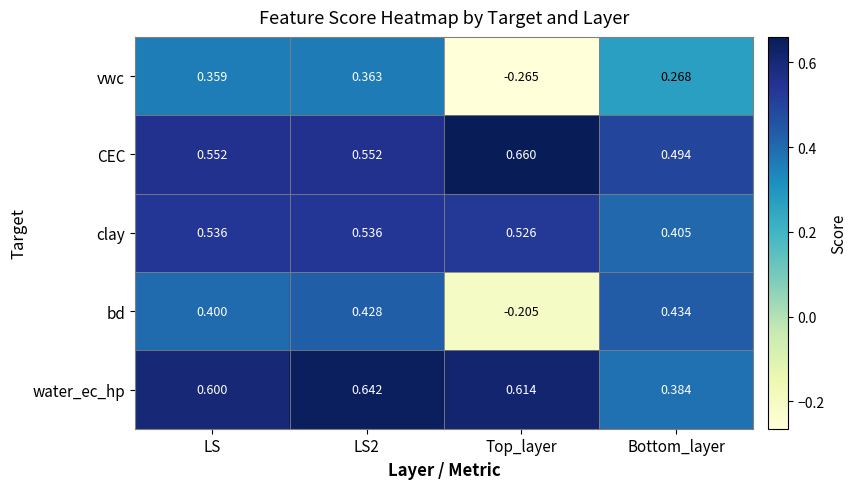

At Bottom_layer, list the series in order from smallest to largest.

vwc, water_ec_hp, clay, bd, CEC